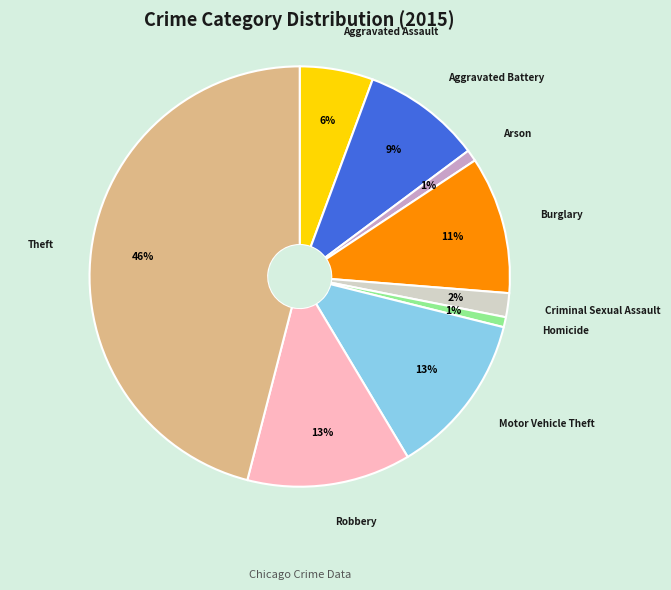

Count the number of slices in the pie.

9